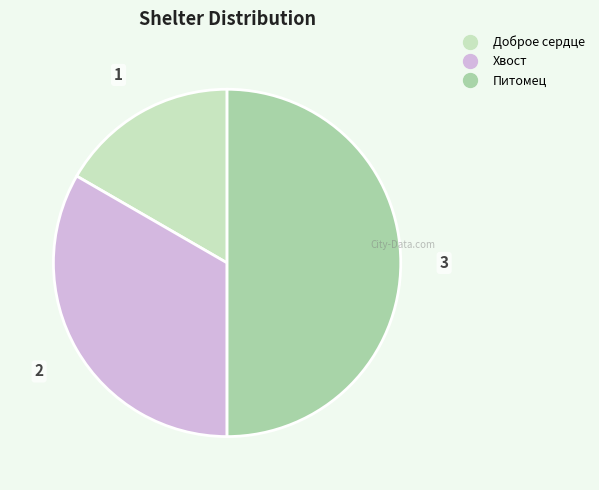

Rank the categories by value from highest to lowest.

Питомец, Хвост, Доброе сердце